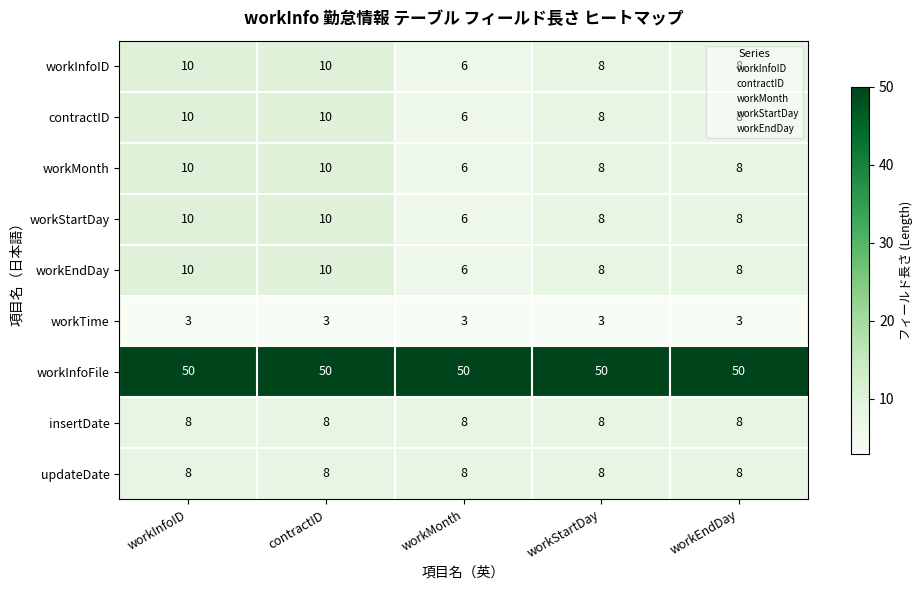

What is the average value of the workStartDay series?

8